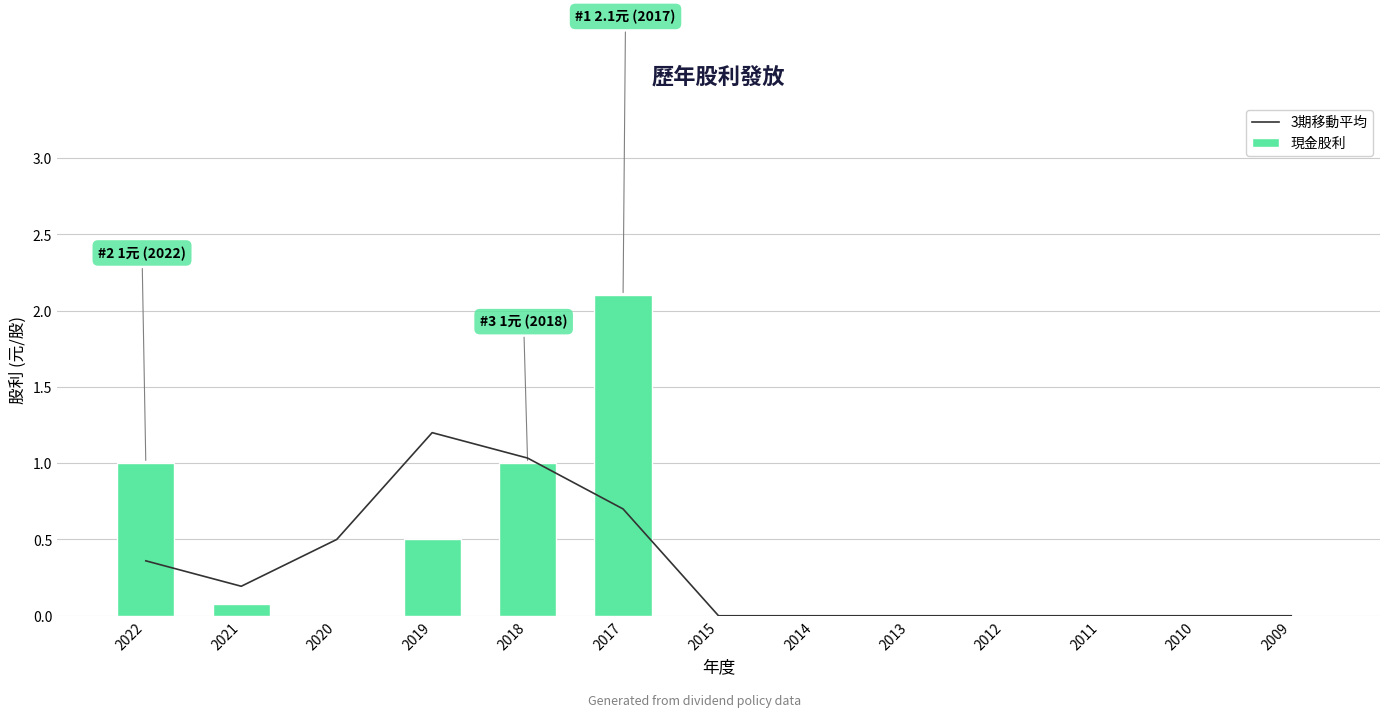

At which category does the chart reach its peak across all series?

2017